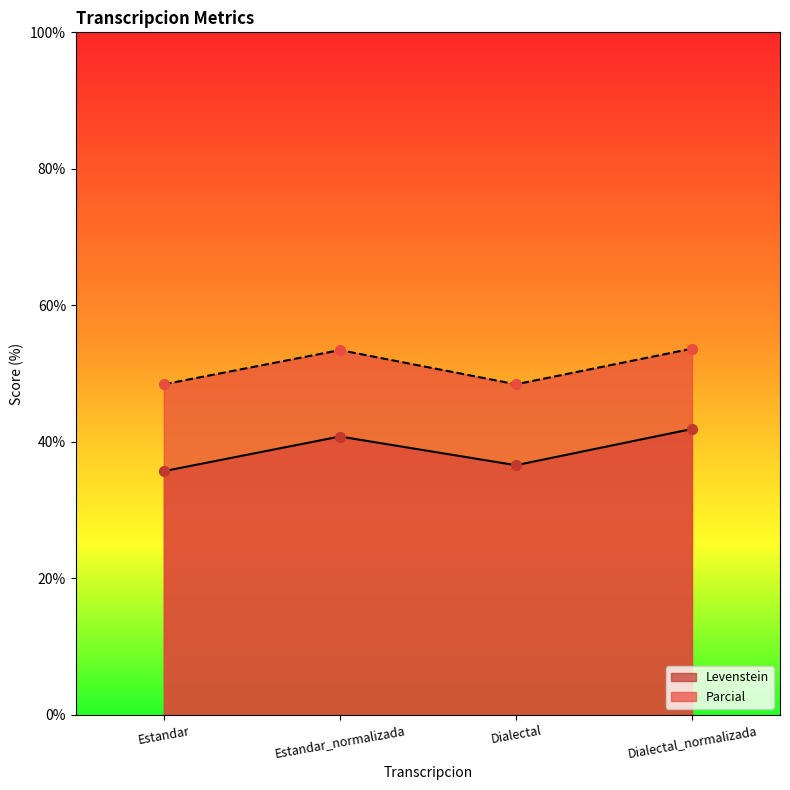

Which series contains the lowest Y value?

Levenstein